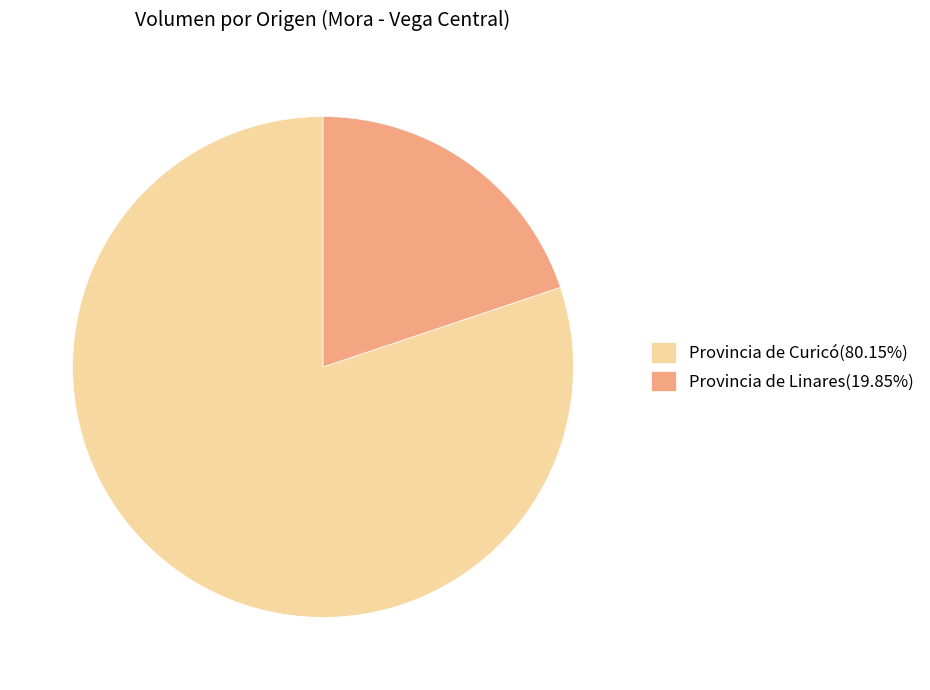

How many segments does this pie chart have?

2